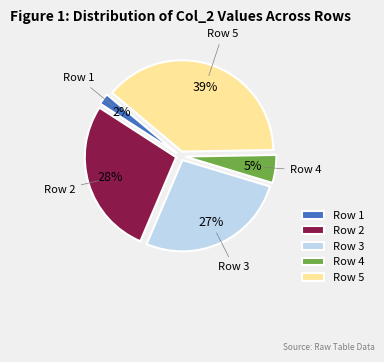

Rank the categories by value from lowest to highest.

Row 1, Row 4, Row 3, Row 2, Row 5